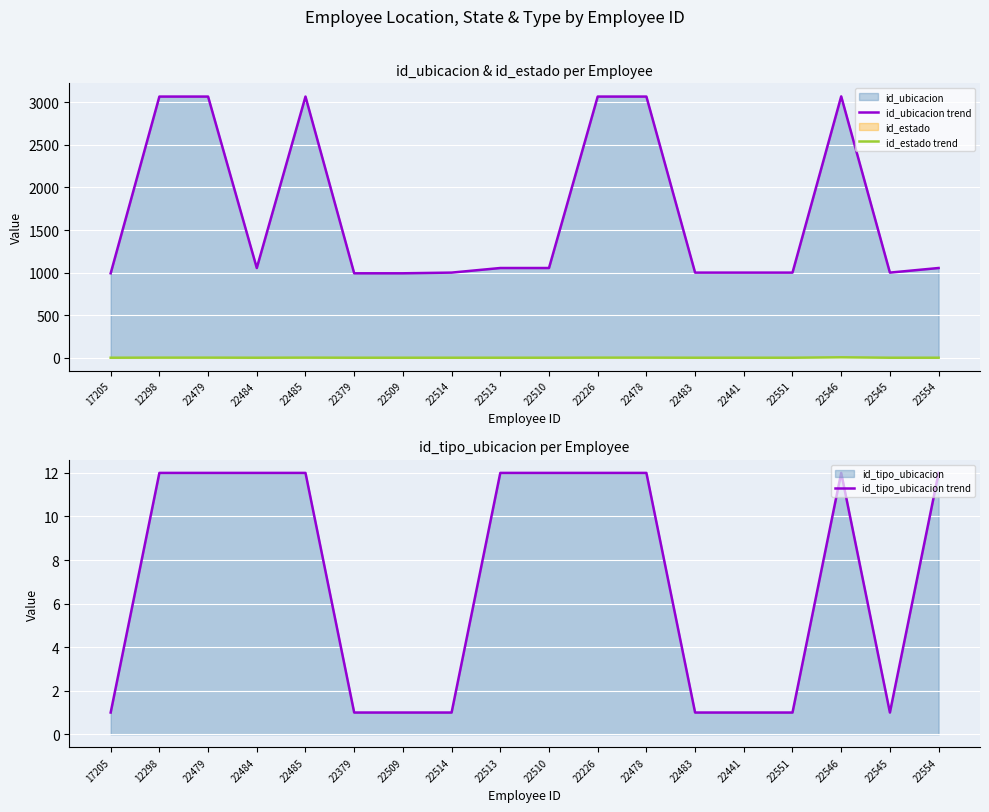

Which series has the largest total across all categories?

id_ubicacion trend